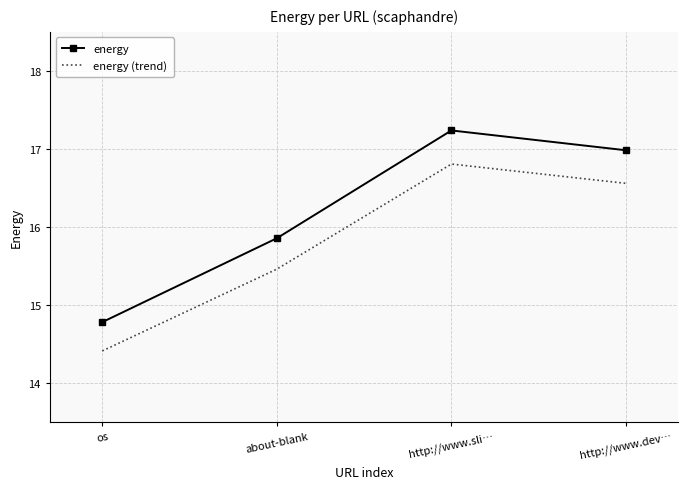

What are all the series names shown in the legend?

energy, energy (trend)